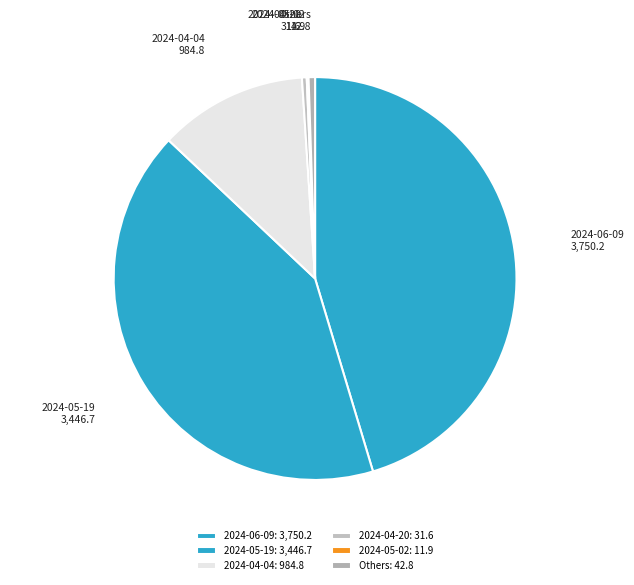

Is the sum of 2024-04-20 and 2024-05-19 greater than half?

No